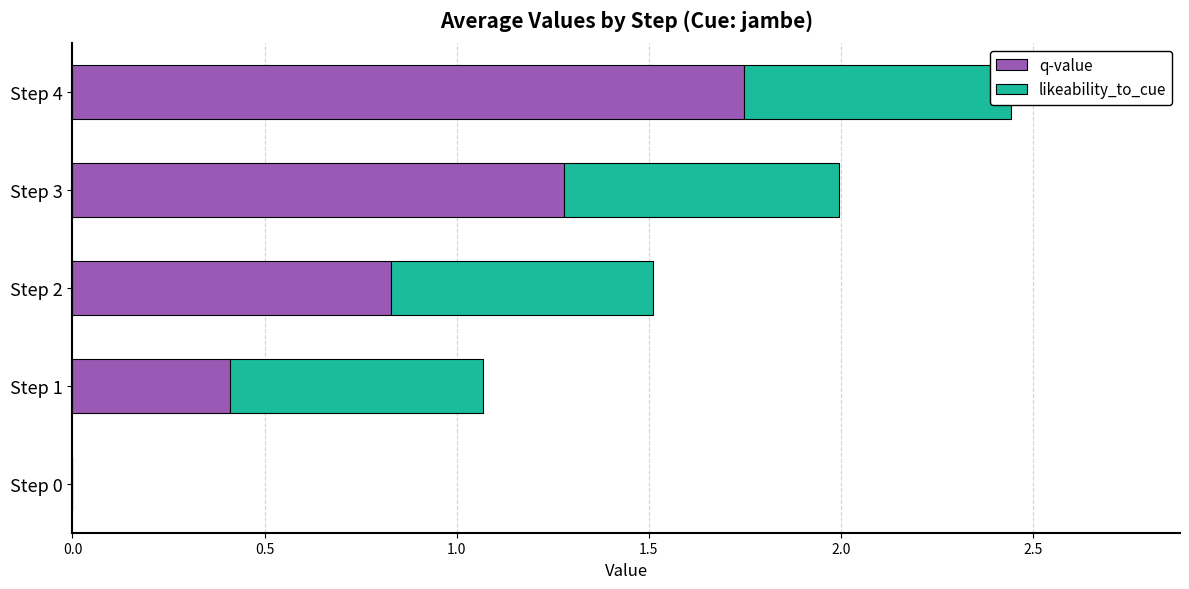

What is the total value across all series at Step 4?

2.4